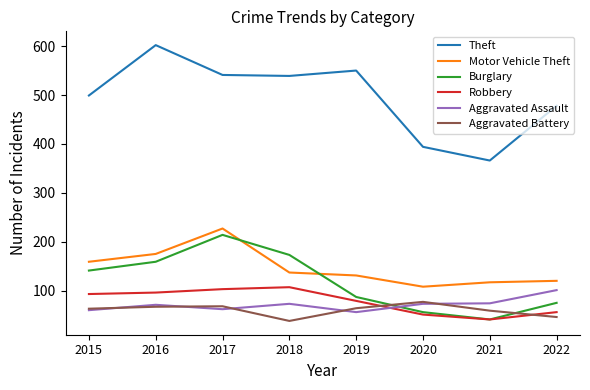

At how many categories does at least one series exceed 86?

8